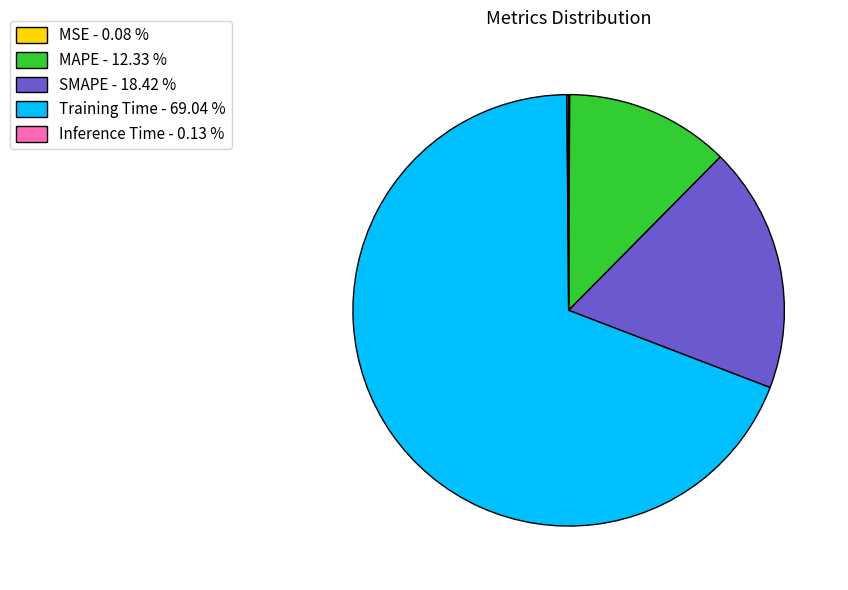

Is there a majority slice in this chart?

Yes